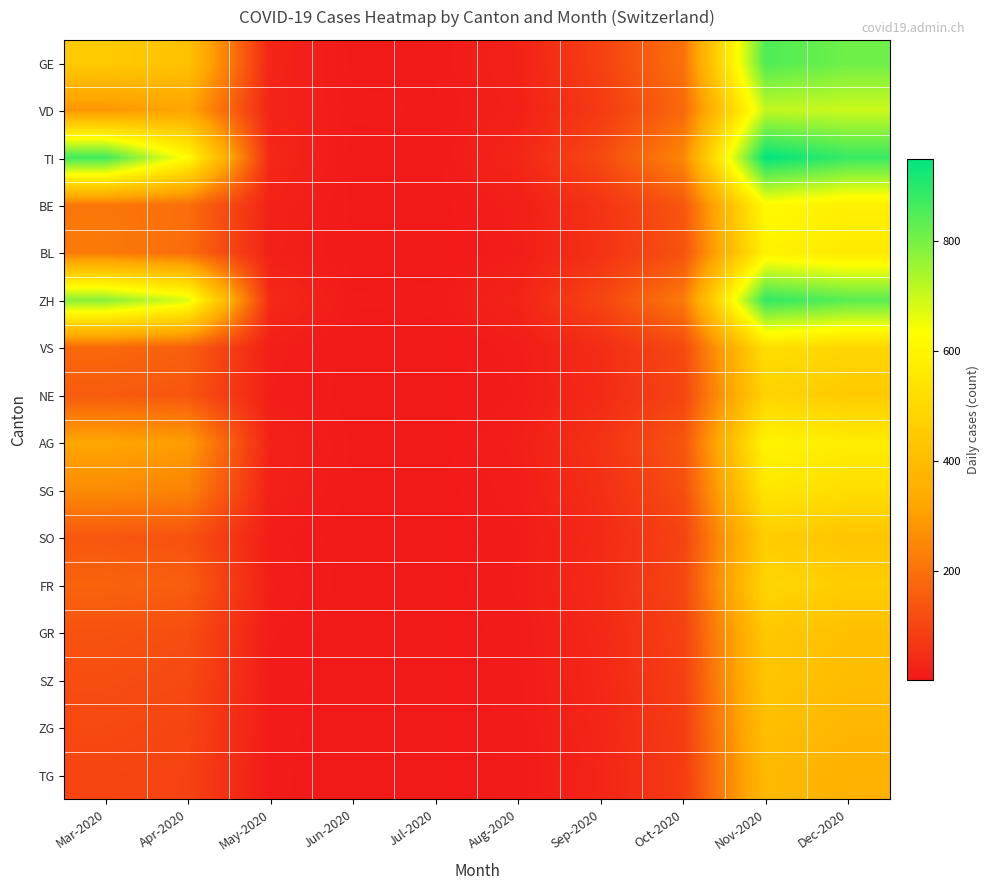

How many data points does each series have?

10